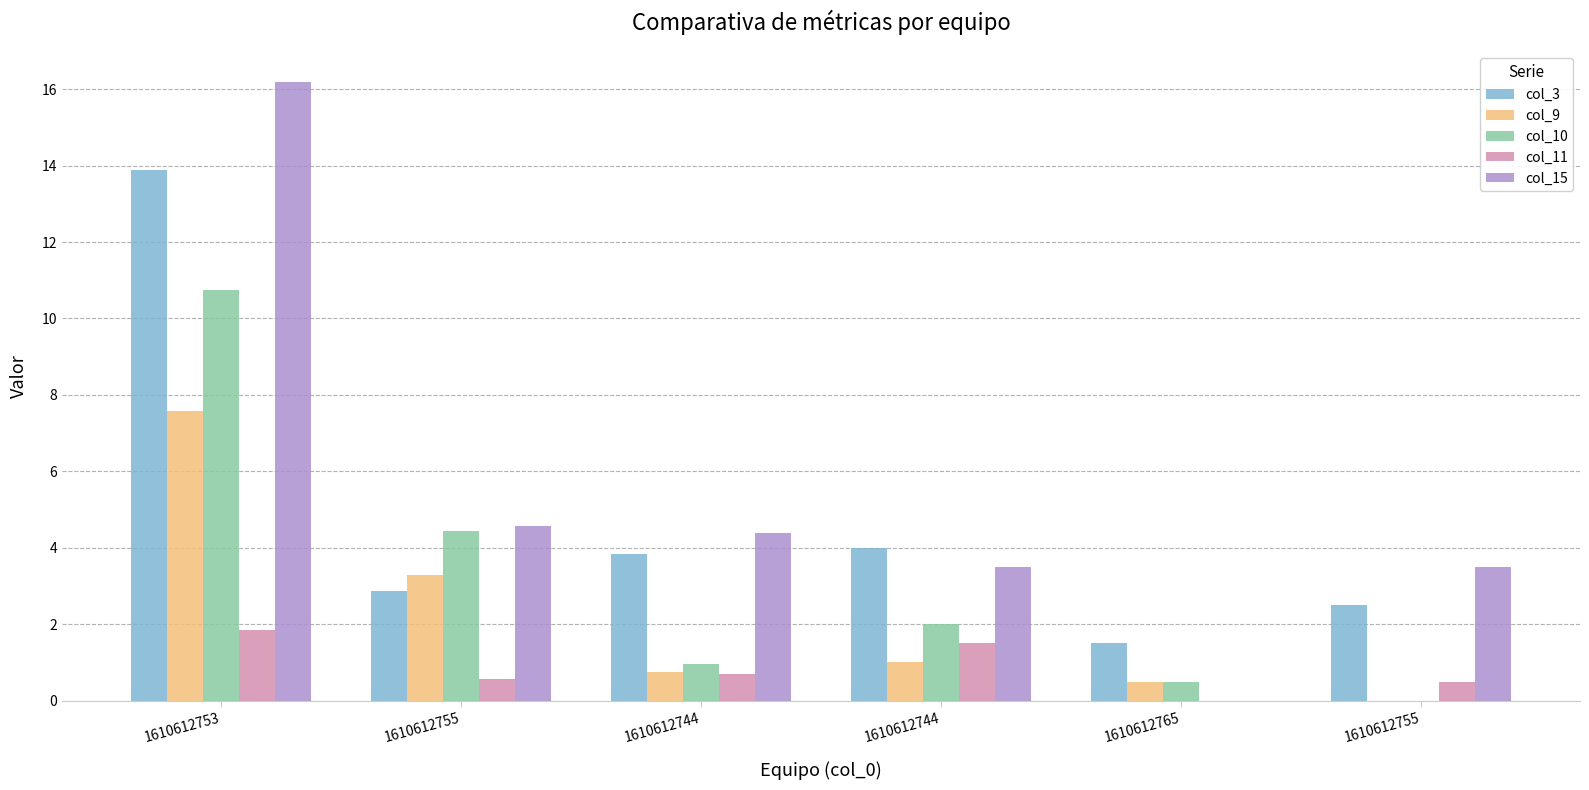

What is the sum of the col_15 values at 1610612765 and 1610612753?

16.2